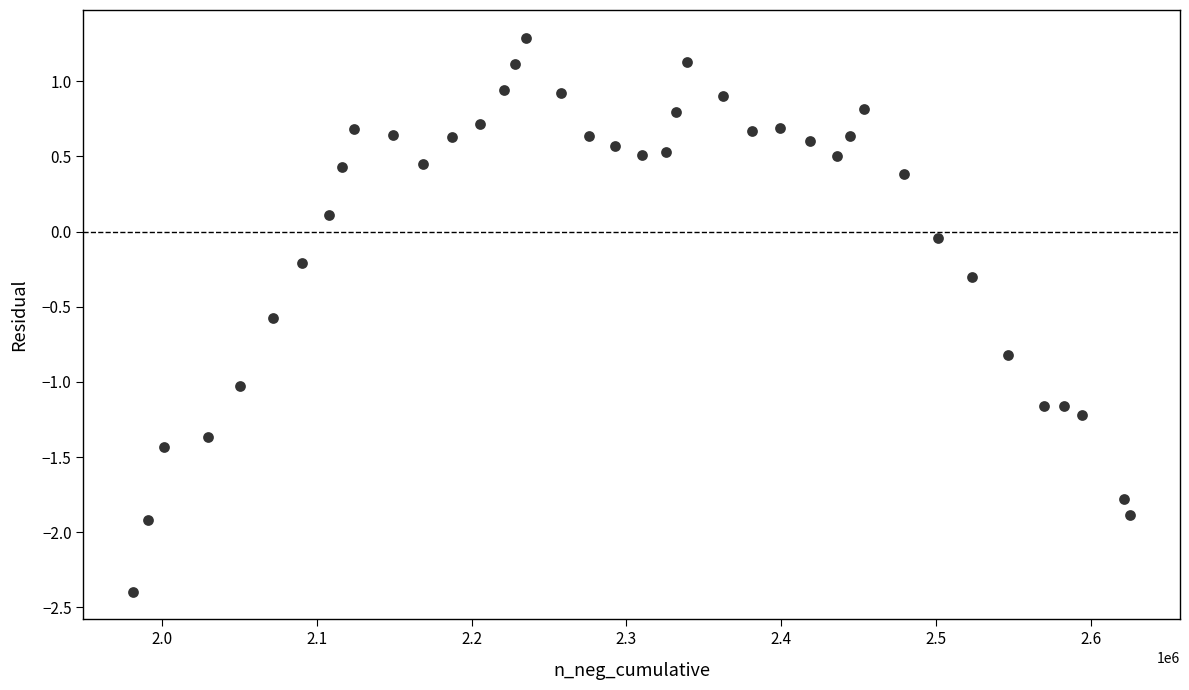

What is the range of Y values (max minus min)?

3.7